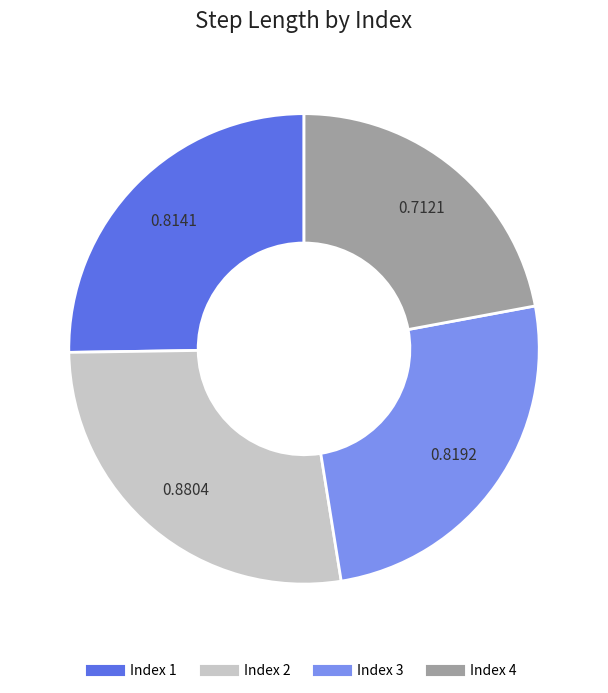

Does any single category account for the majority?

No